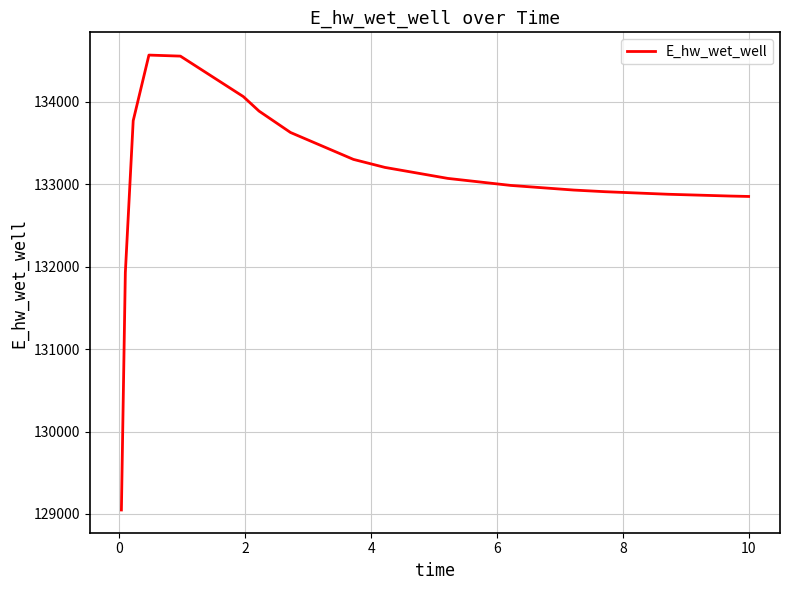

What is the smallest value displayed?

129048.5